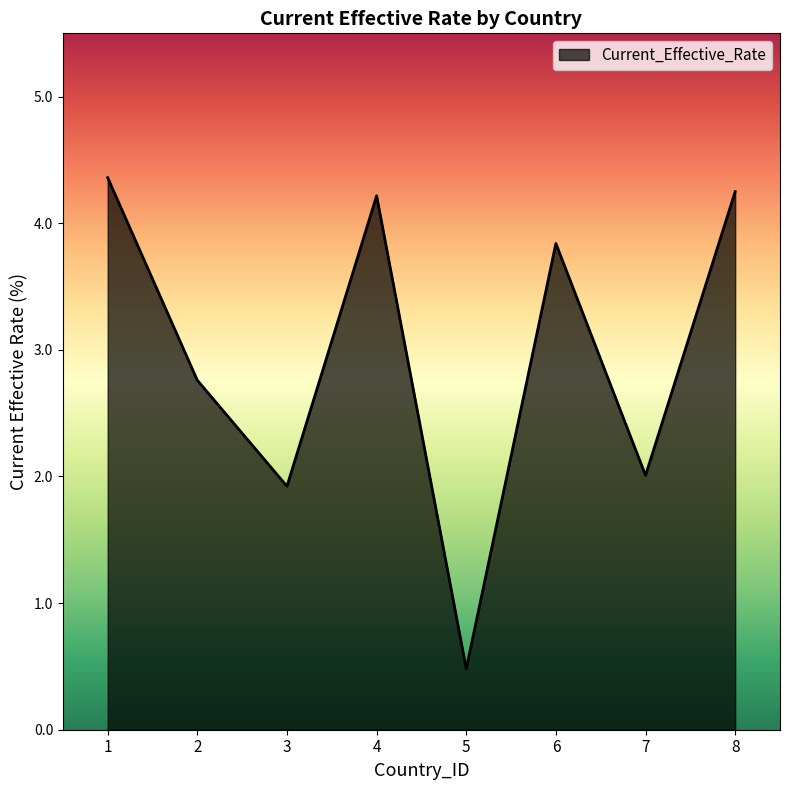

What is the change in value from 6 to 7?

-1.8